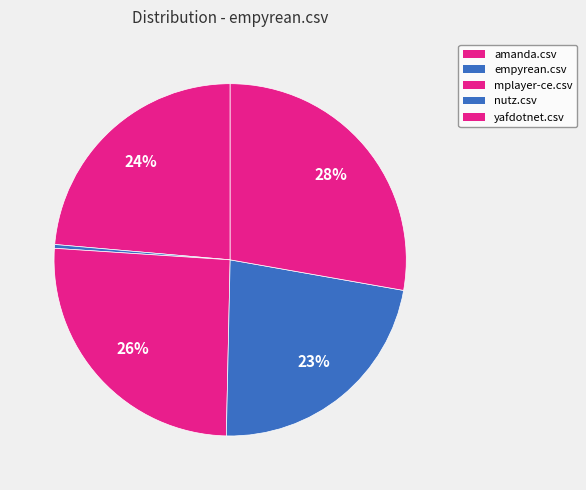

How many segments does this pie chart have?

5